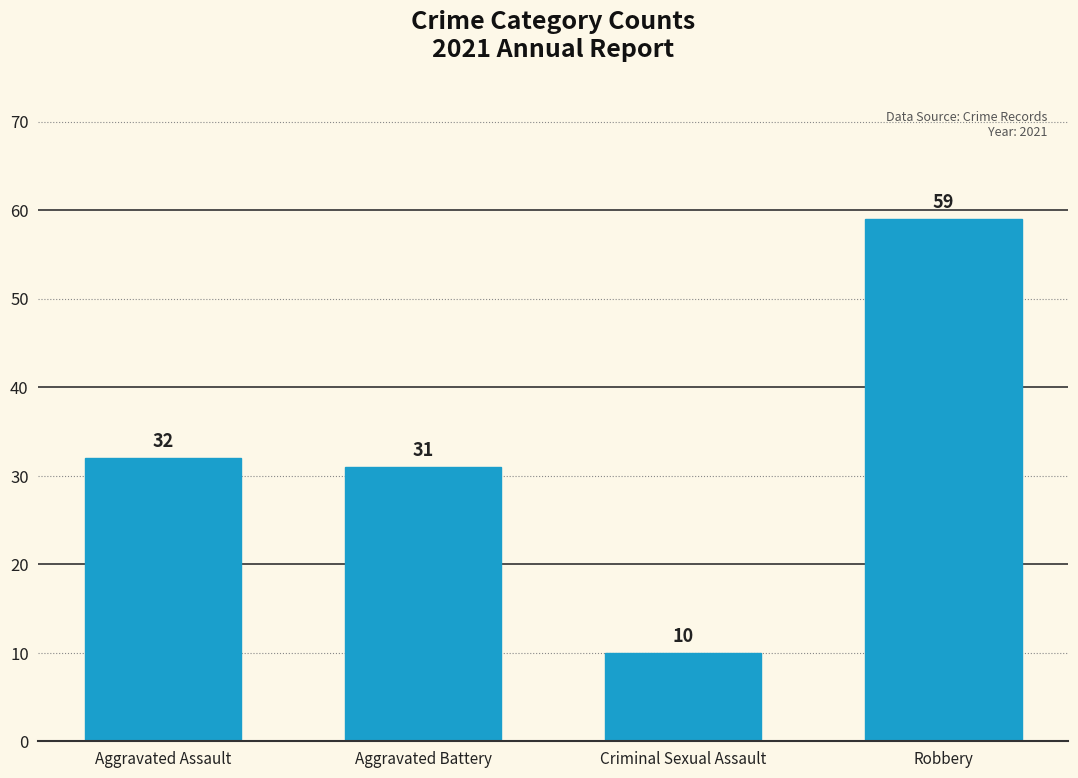

How many bars are there in total?

4